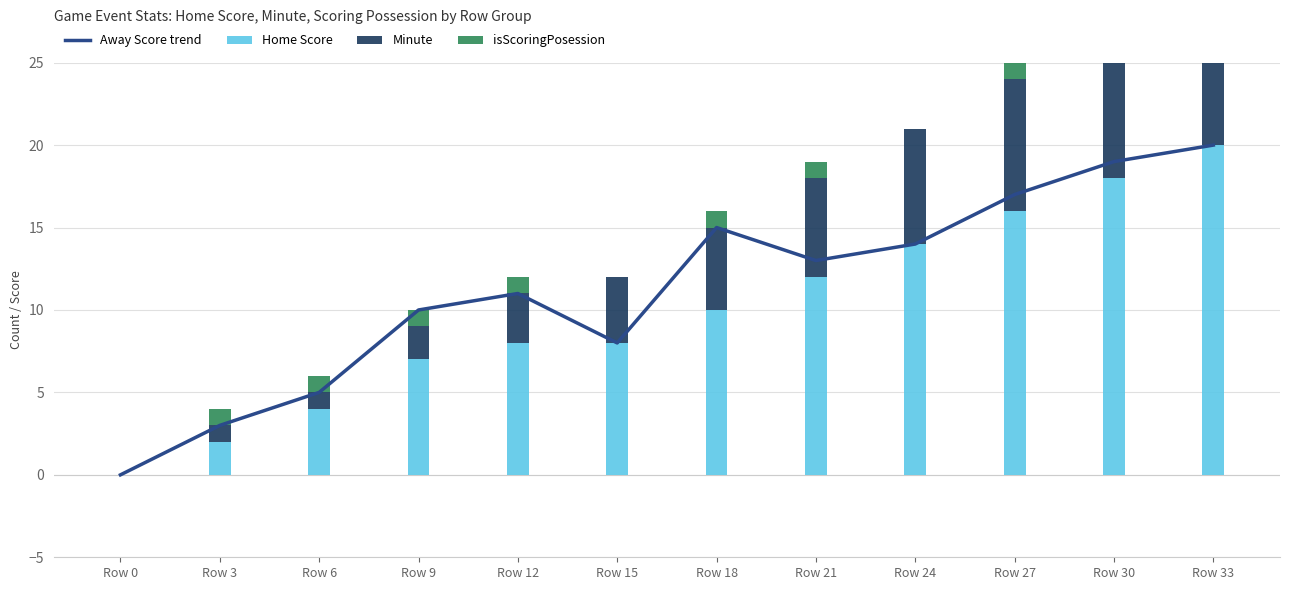

What is the difference between the maximum and minimum values in the Home Score series?

20